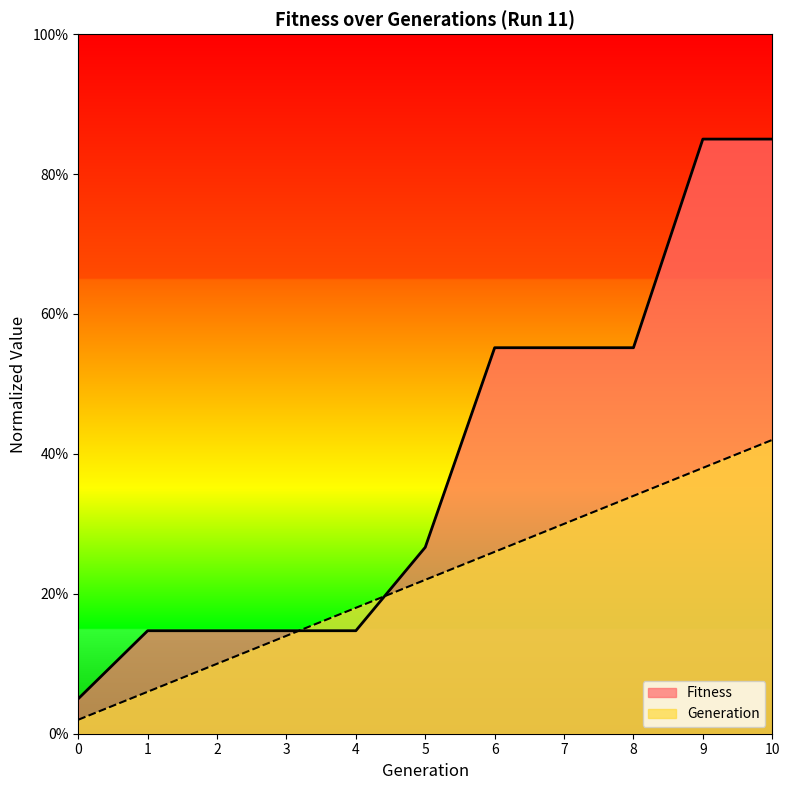

Which series has the widest spread of values?

Fitness